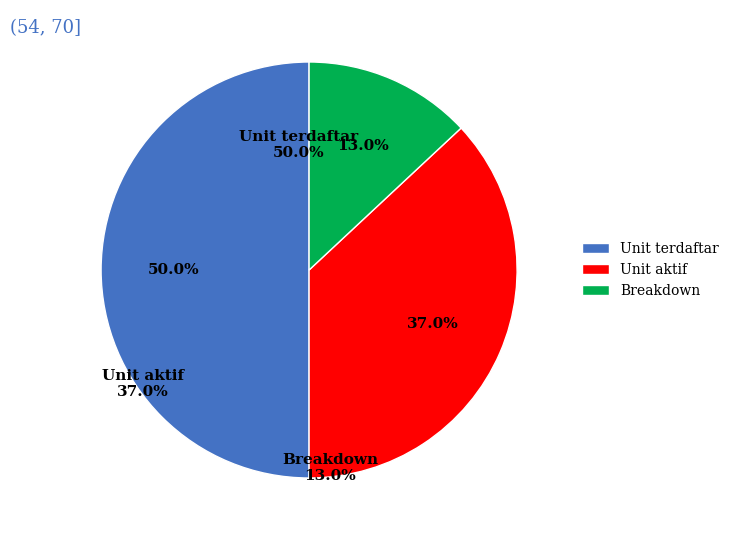

Count the number of slices in the pie.

4